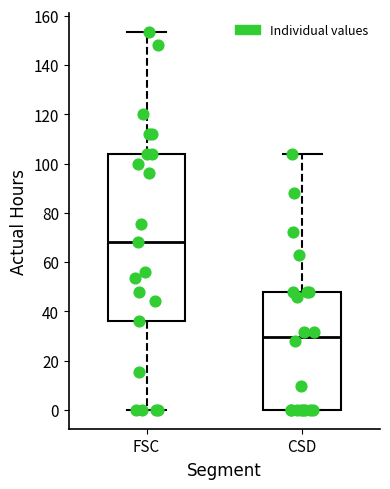

Which box has the lowest median line?

CSD